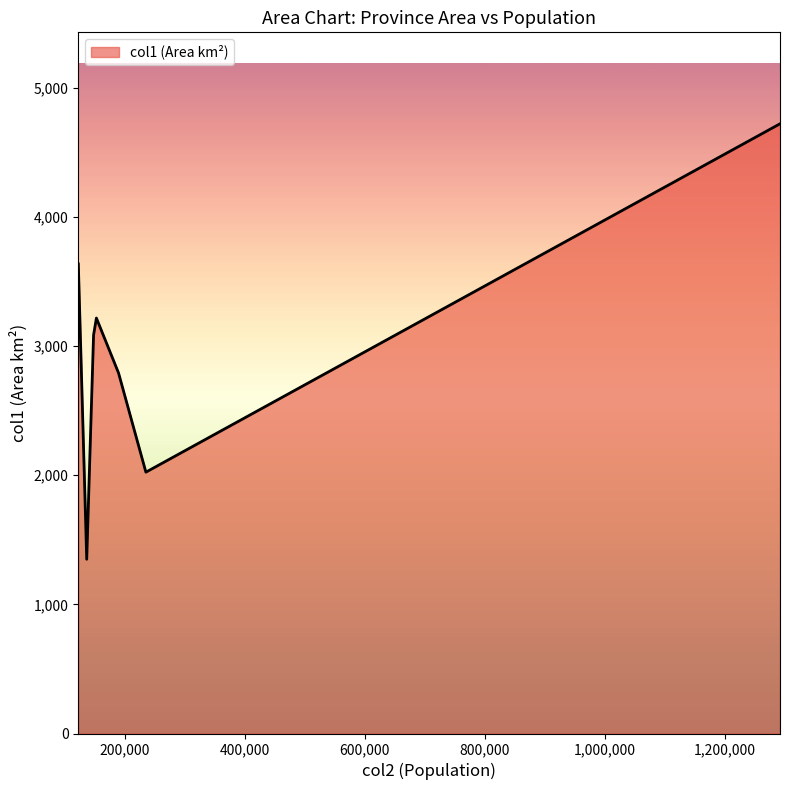

How many categories are shown in the chart?

7